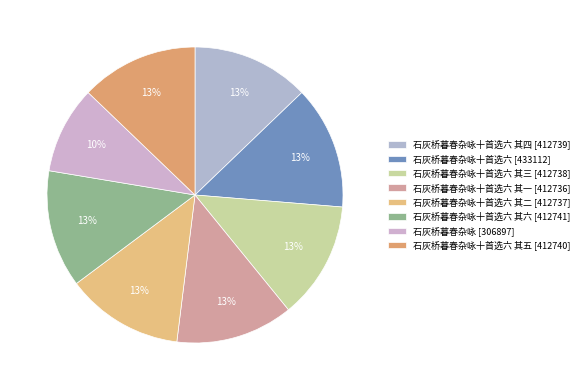

Rank the categories by value from lowest to highest.

石灰桥暮春杂咏, 石灰桥暮春杂咏十首选六 其一, 石灰桥暮春杂咏十首选六 其二, 石灰桥暮春杂咏十首选六 其三, 石灰桥暮春杂咏十首选六 其四, 石灰桥暮春杂咏十首选六 其五, 石灰桥暮春杂咏十首选六 其六, 石灰桥暮春杂咏十首选六